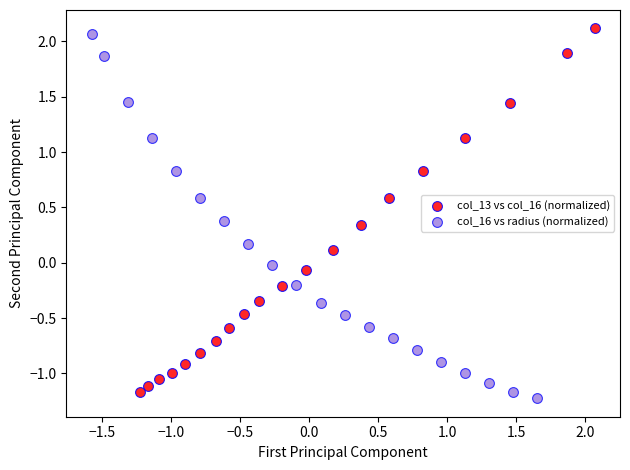

Which series reaches the minimum Y coordinate?

col_16 vs radius (normalized)